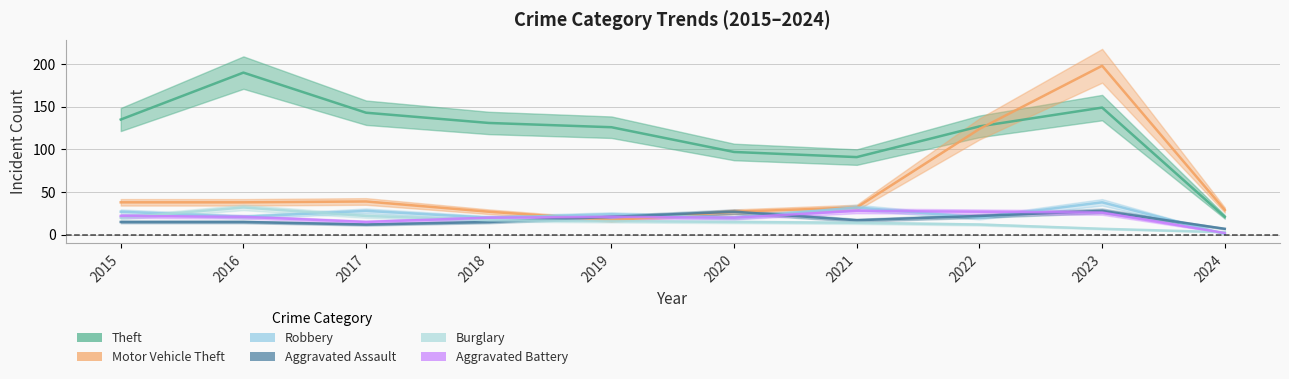

What is the difference between the Robbery values at 2016 and 2018?

1